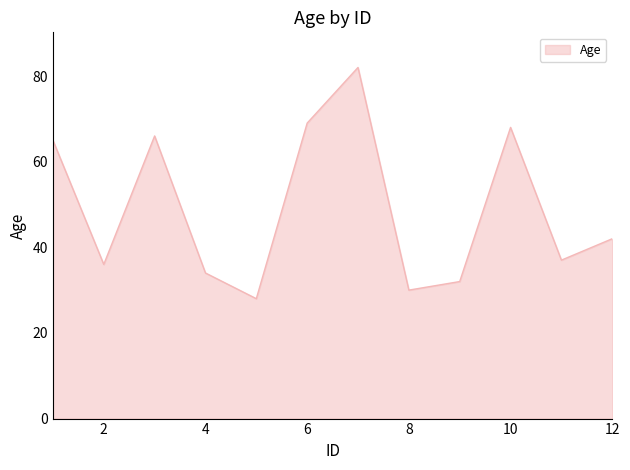

What is the sum of all values?

589